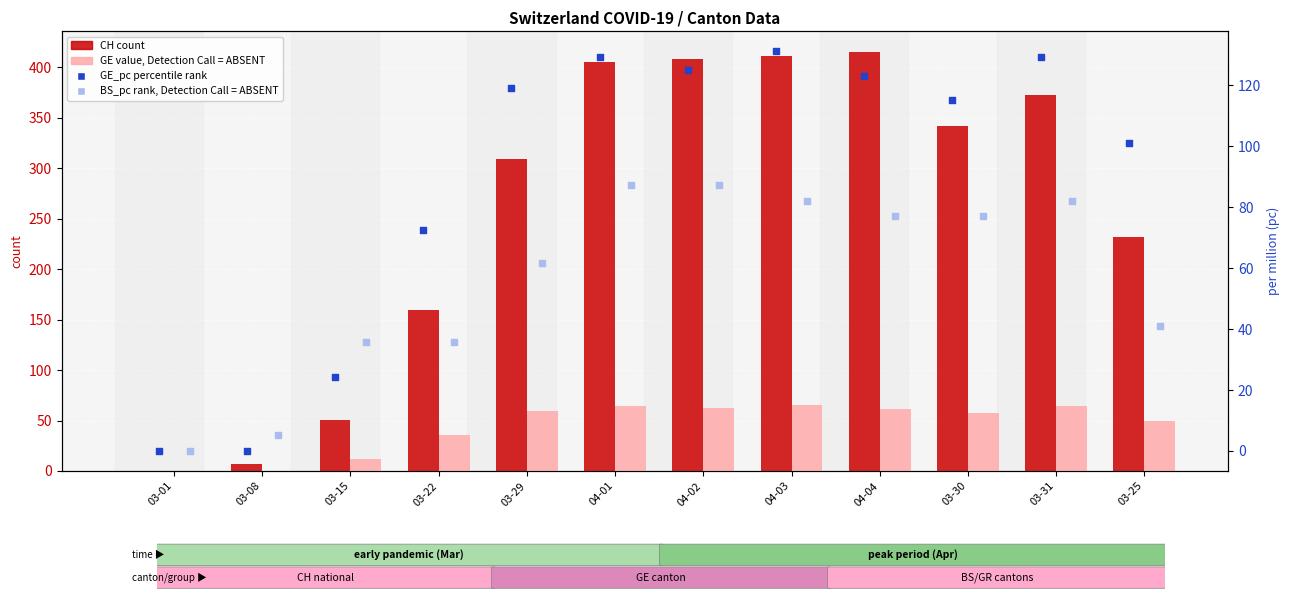

At which category is the sum across all series the highest?

04-03